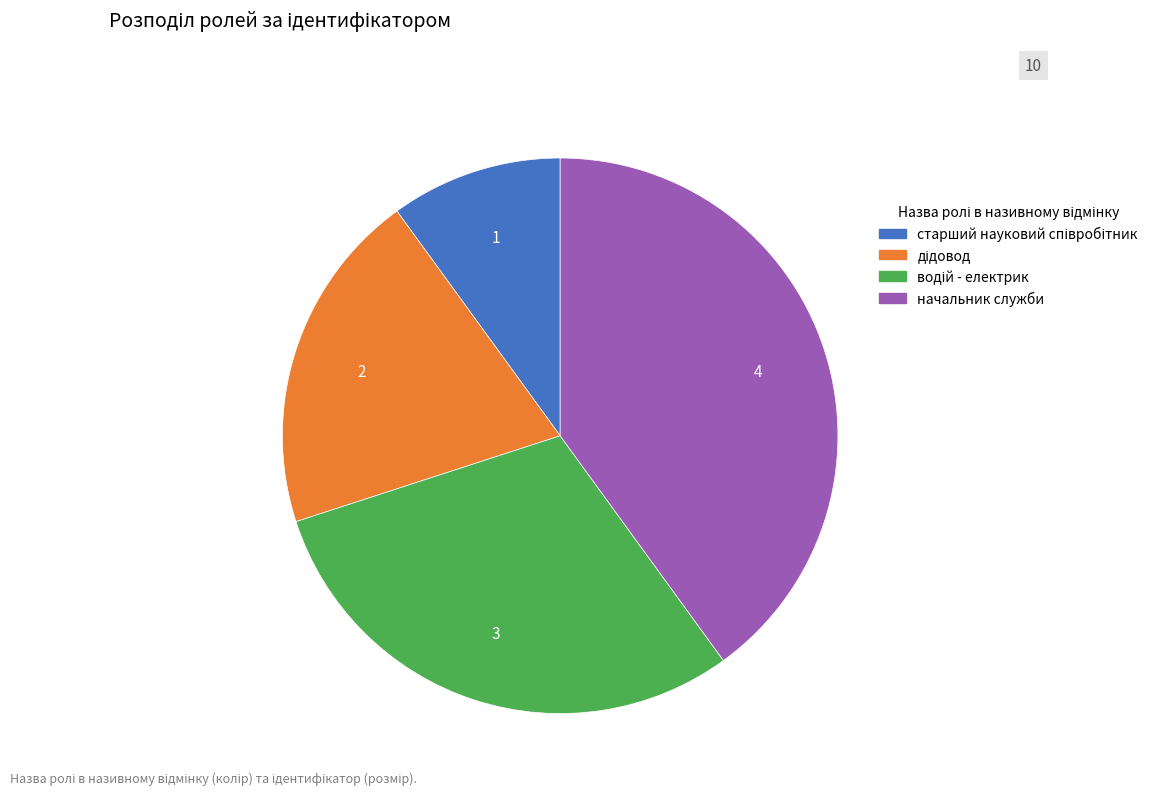

Which category has the biggest portion of the pie?

начальник служби